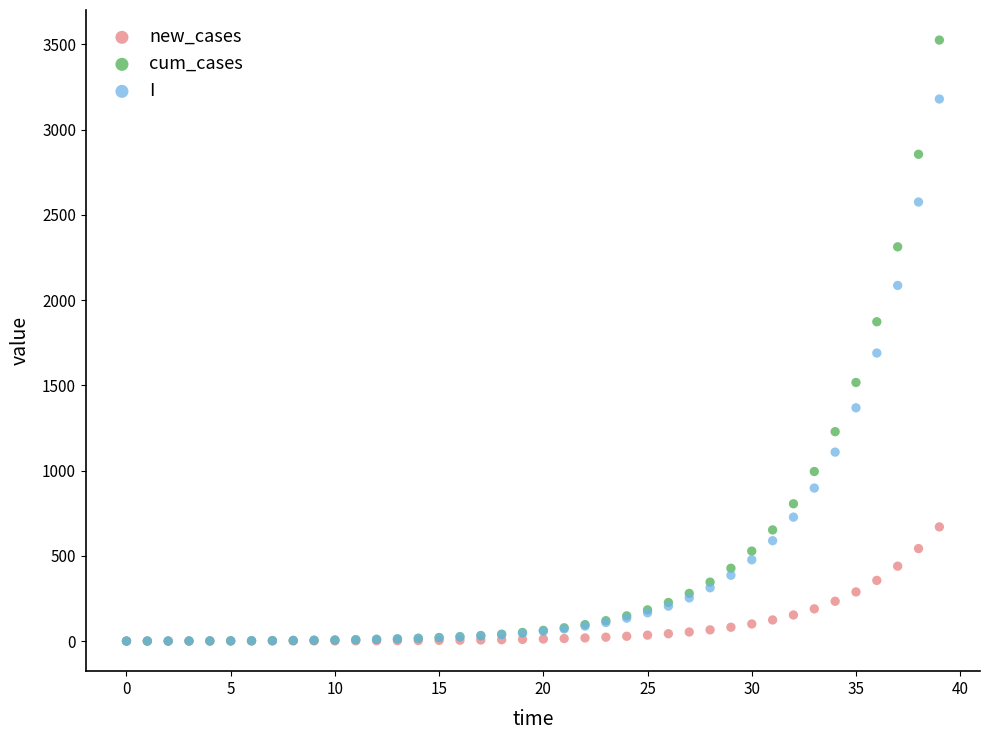

Across all series, what Y value is closest to 1762?

1689.8